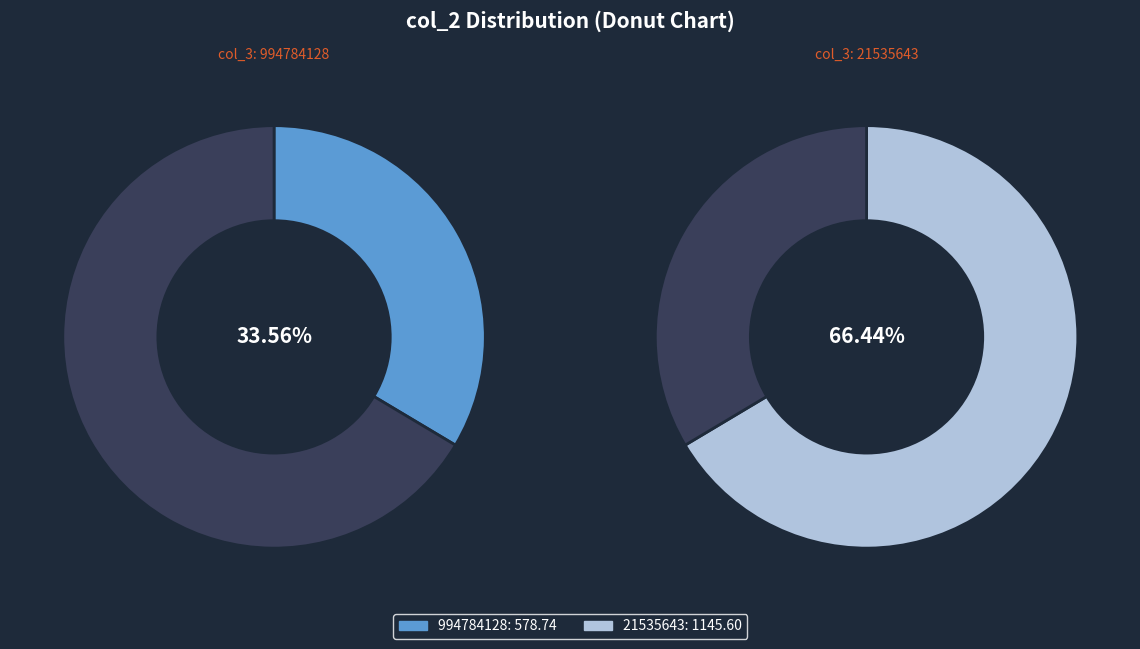

What percentage do 21535643 and 994784128 together represent?

100.0%